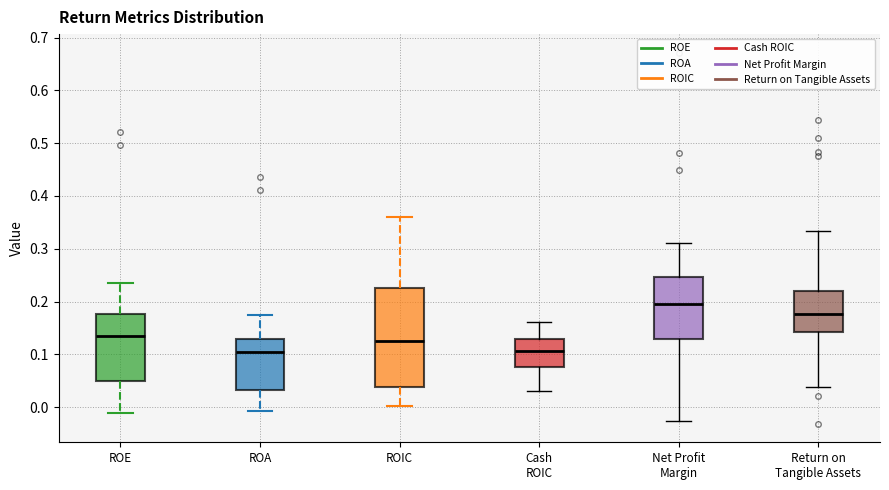

Comparing the boxes themselves (not the whiskers), which one is the tallest?

ROIC